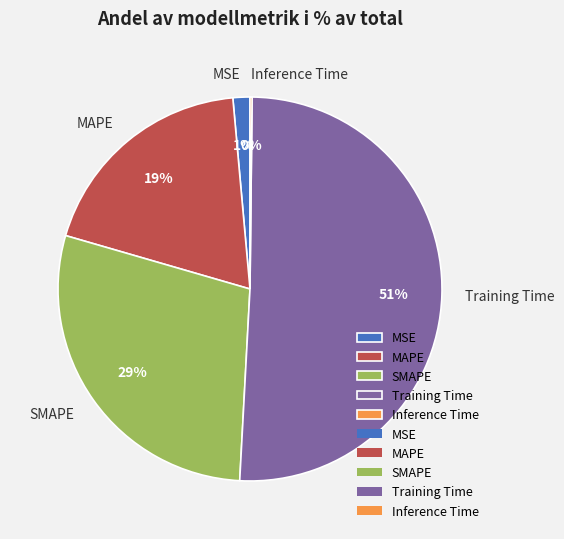

The Training Time slice represents 60% of the pie. True or false?

False